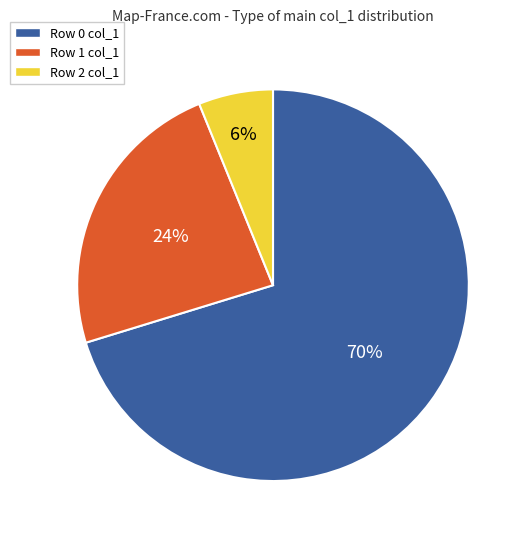

To the nearest percent, what is the average slice percentage?

33%